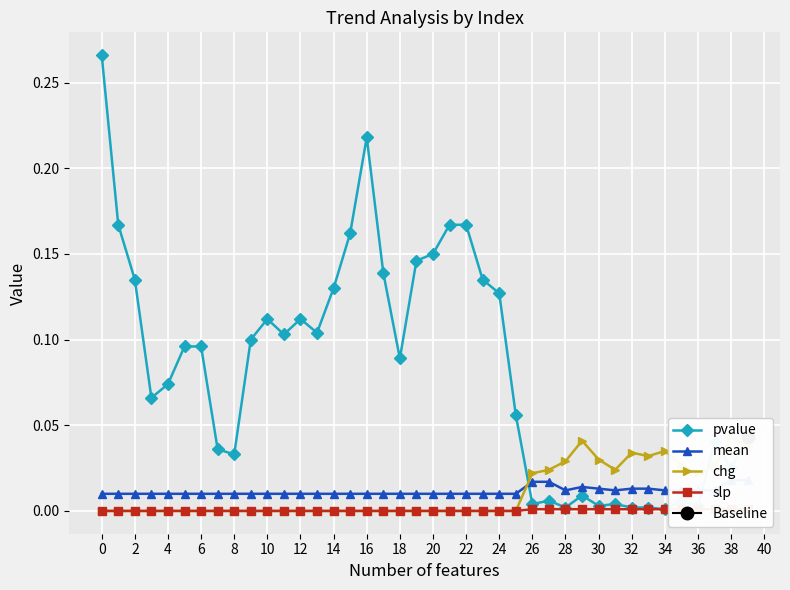

What is the sum of all chg values?

0.4